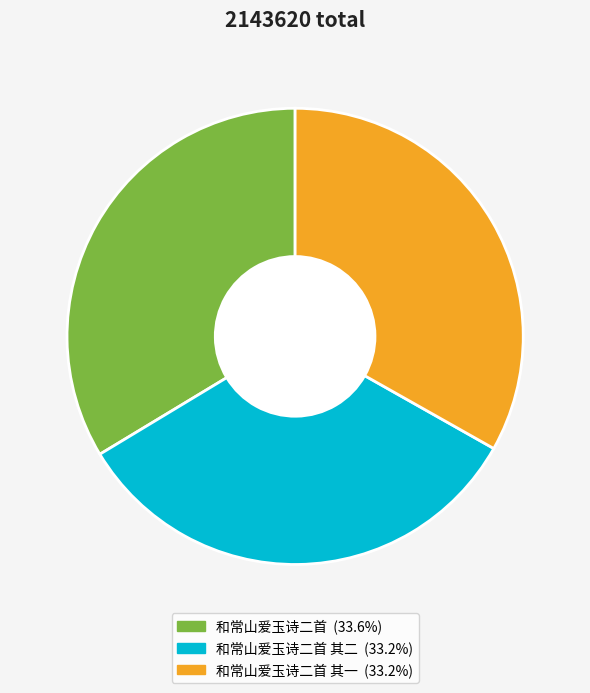

Does any single category account for the majority?

No